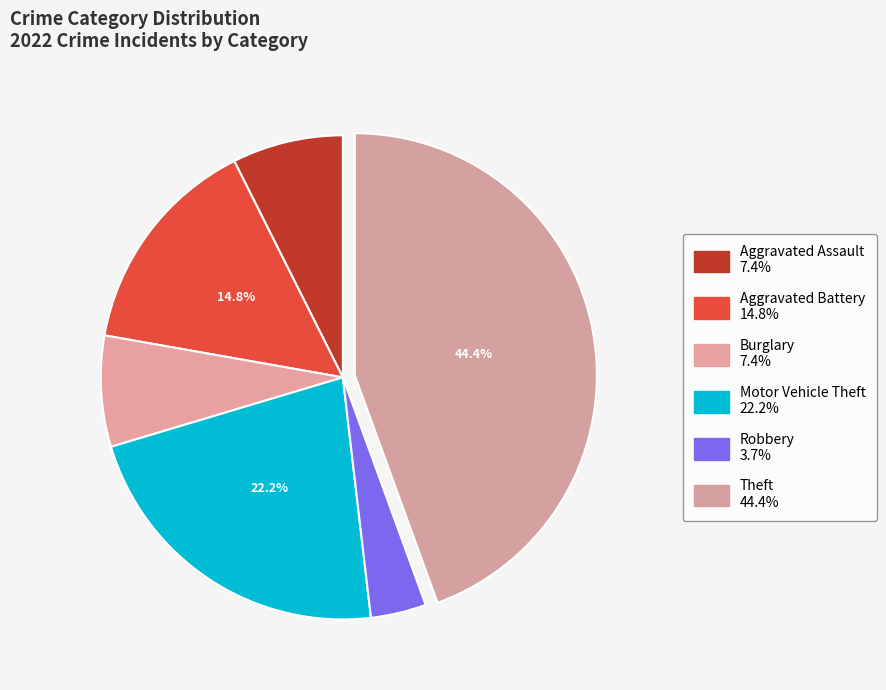

What percentage is the Burglary slice, to the nearest percent?

7%